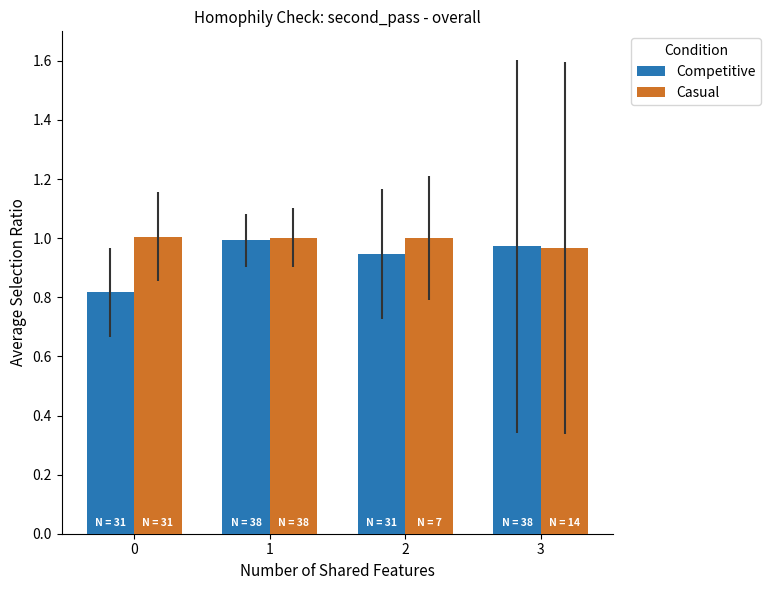

Which series changed the most between 0 and 1?

Competitive